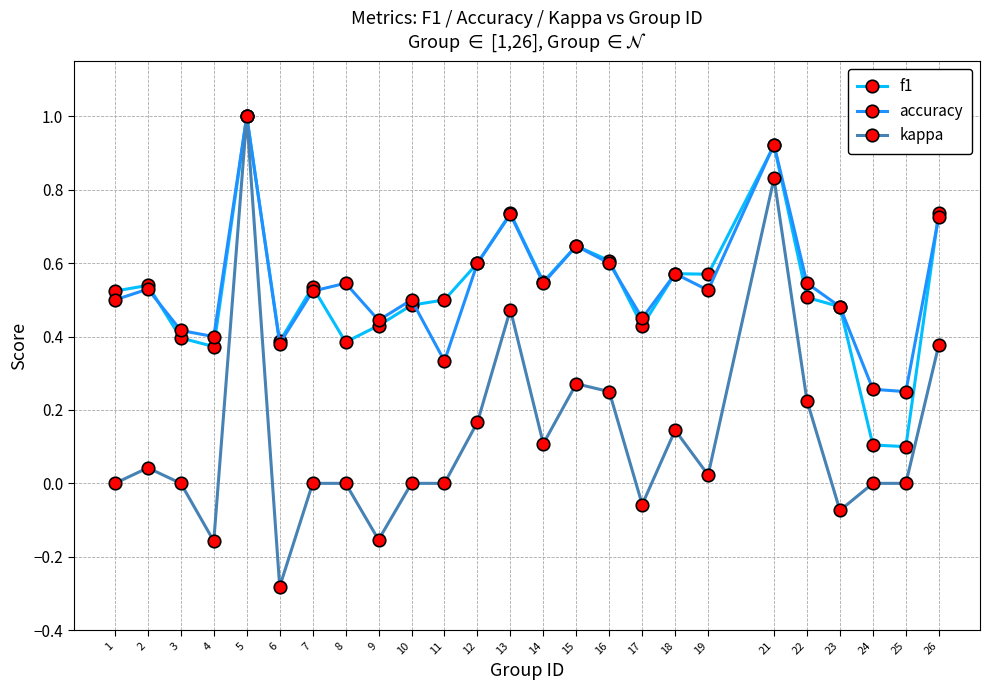

Which series has the widest spread of values?

kappa